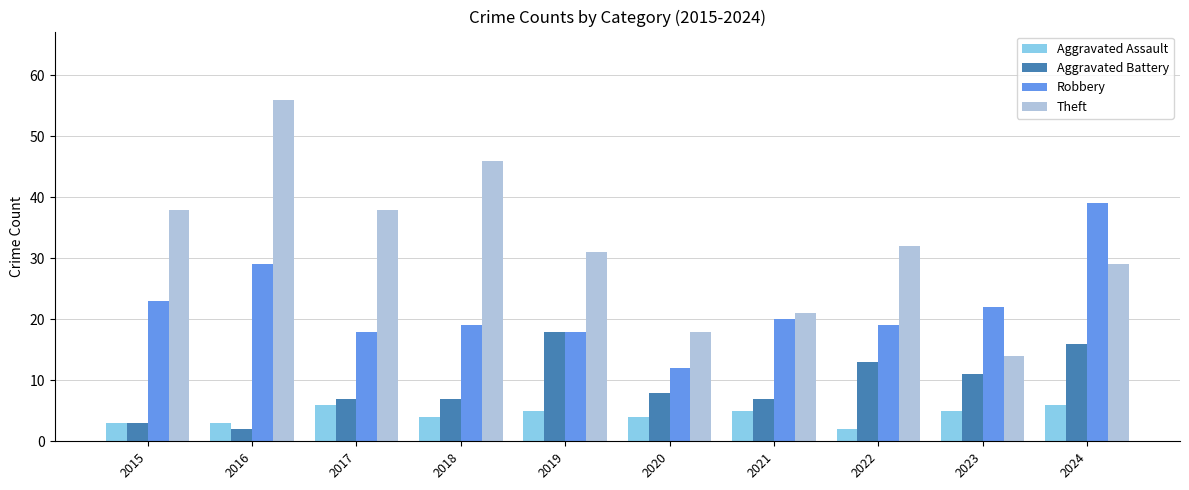

Rank the series at 2016 from highest to lowest value.

Theft, Robbery, Aggravated Assault, Aggravated Battery